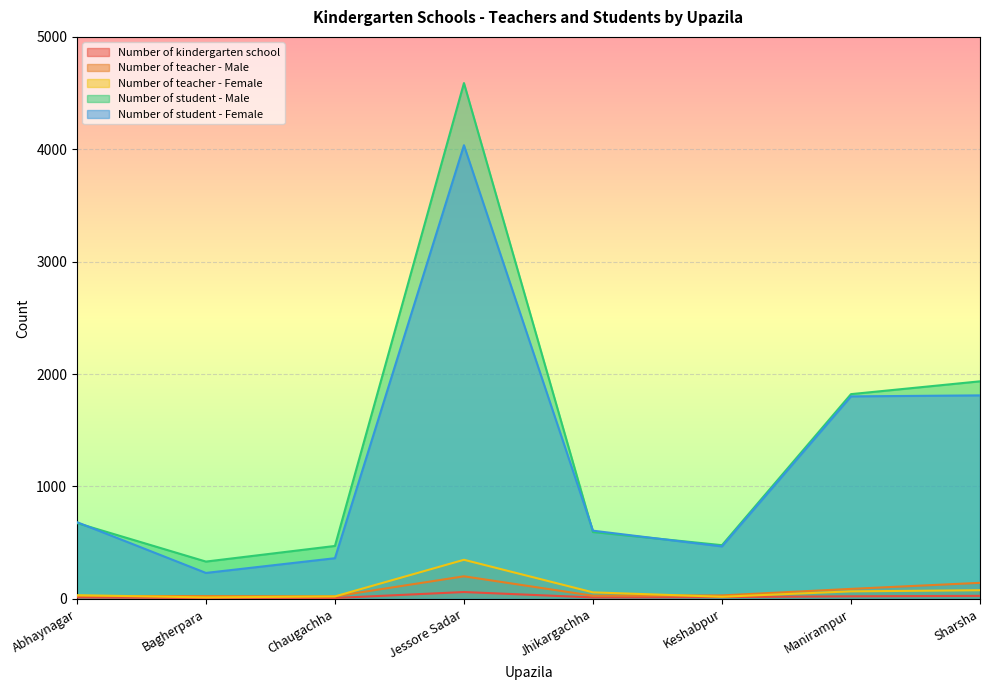

How many data points in Number of kindergarten school are less than 15?

4